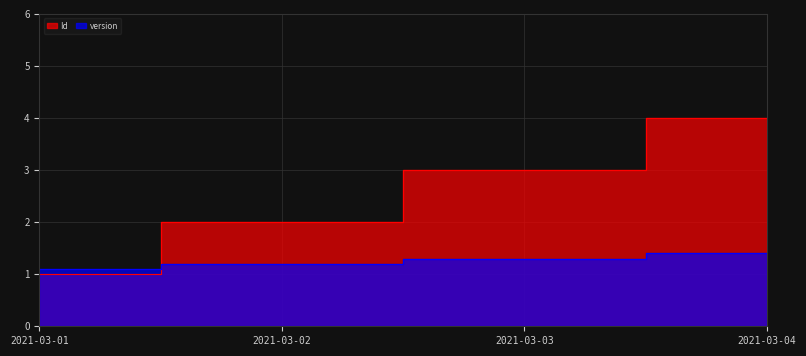

At which label does version reach its minimum?

2021-03-01